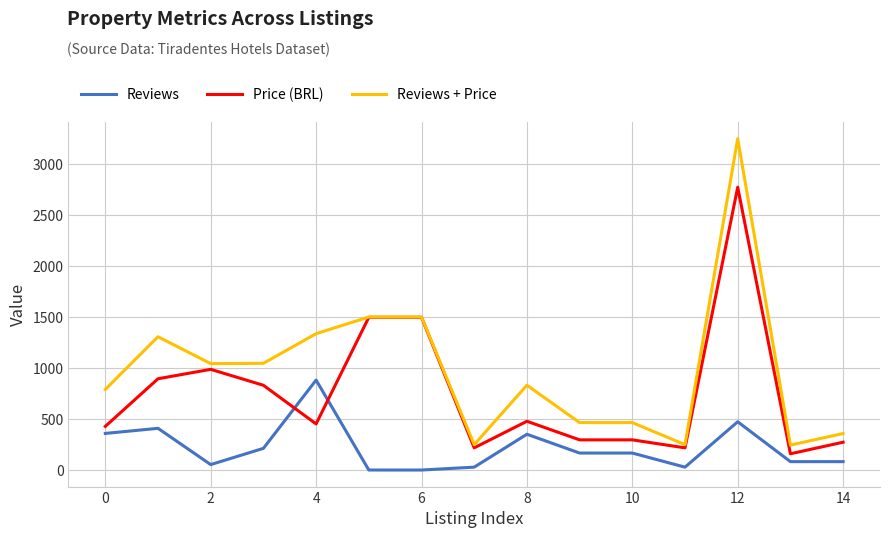

What are all the series names shown in the legend?

Reviews, Price (BRL), Reviews + Price